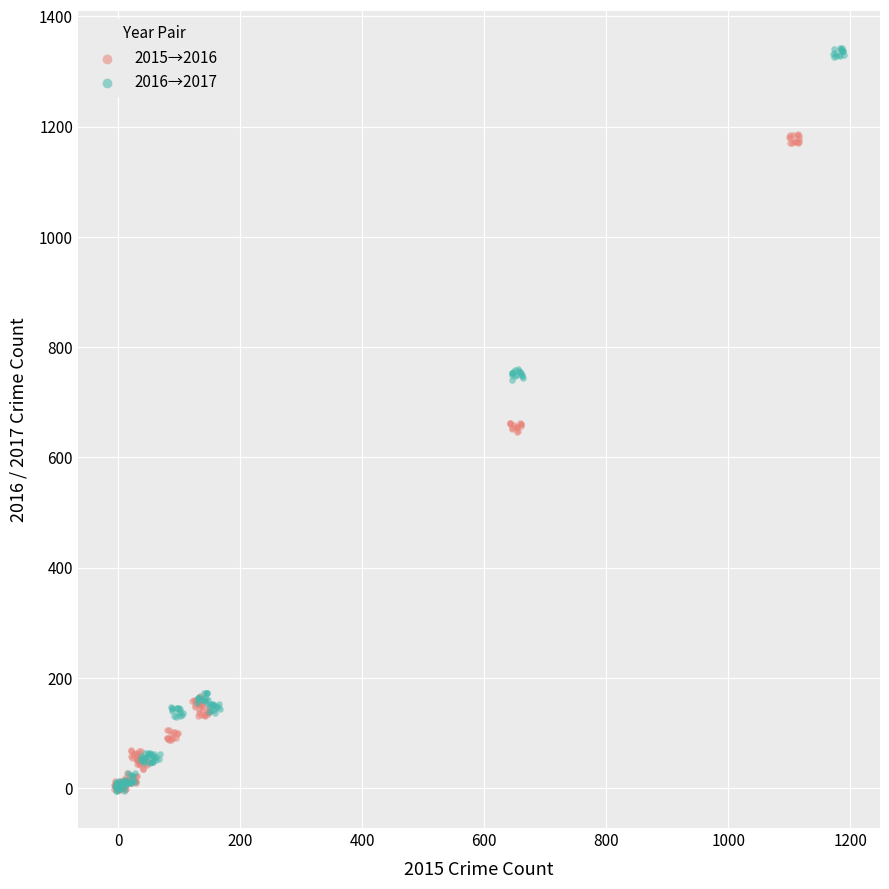

What are all the series names shown in the legend?

2015→2016, 2016→2017